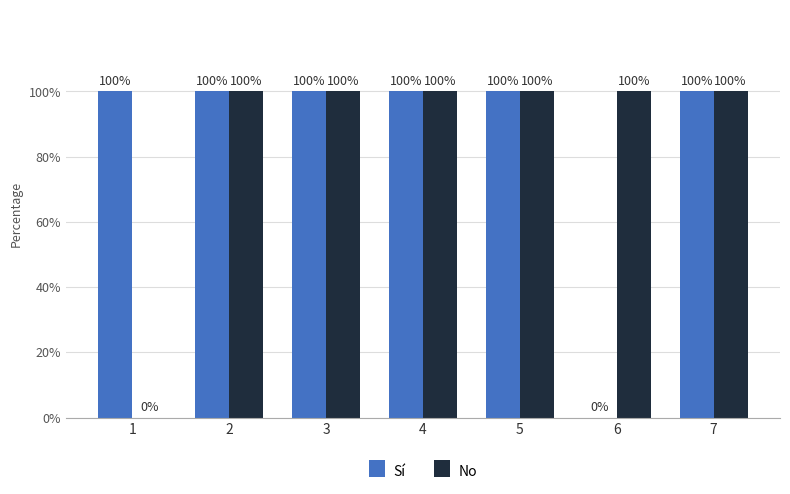

At which label does Sí reach its peak?

1